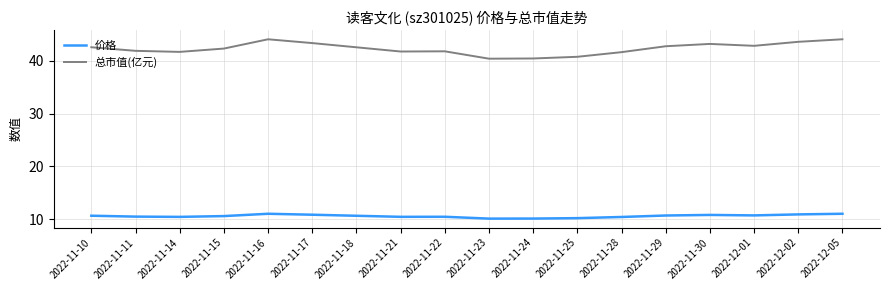

What is the highest value of the 总市值(亿元) series?

44.1